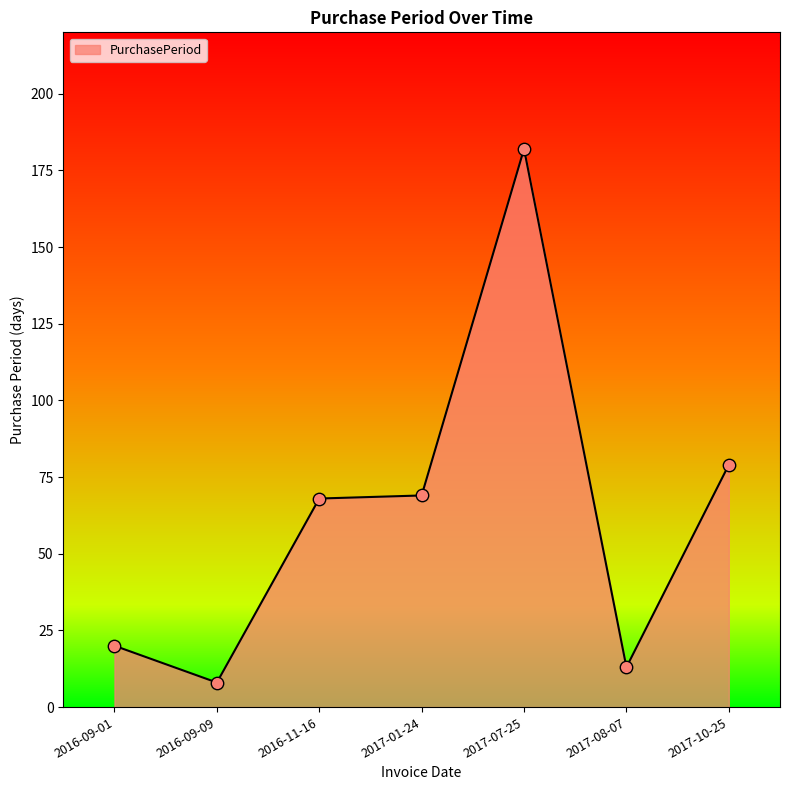

What is the change in value from 2016-09-01 to 2016-11-16?

+48